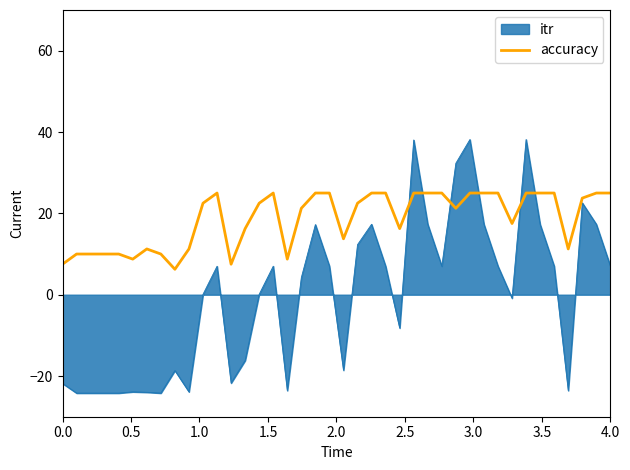

Rank the series by their maximum value, from highest to lowest.

itr, accuracy